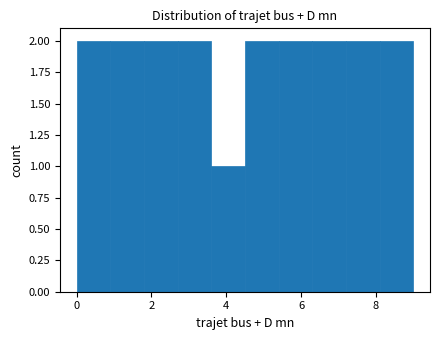

Reading left to right, list every bar in this chart as the range it spans on the x-axis followed by its height. Neither the bar edges nor the heights are printed on the chart, so give them approximately, as read against the axes.

0.0 to 0.9: 2
0.9 to 1.8: 2
1.8 to 2.7: 2
2.7 to 3.6: 2
3.6 to 4.5: 1
4.5 to 5.4: 2
5.4 to 6.3: 2
6.3 to 7.2: 2
7.2 to 8.1: 2
8.1 to 9.0: 2